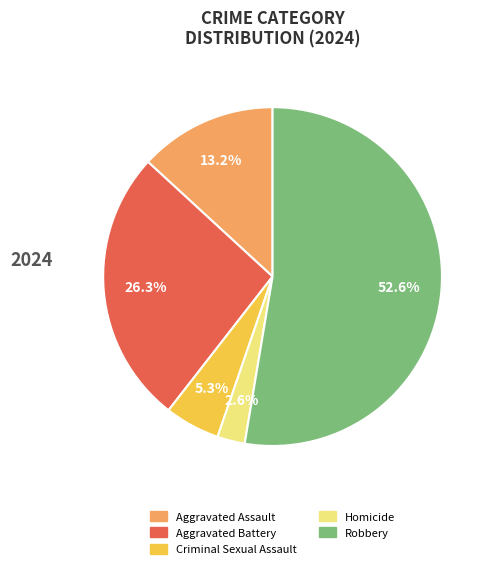

What is the majority slice?

Robbery